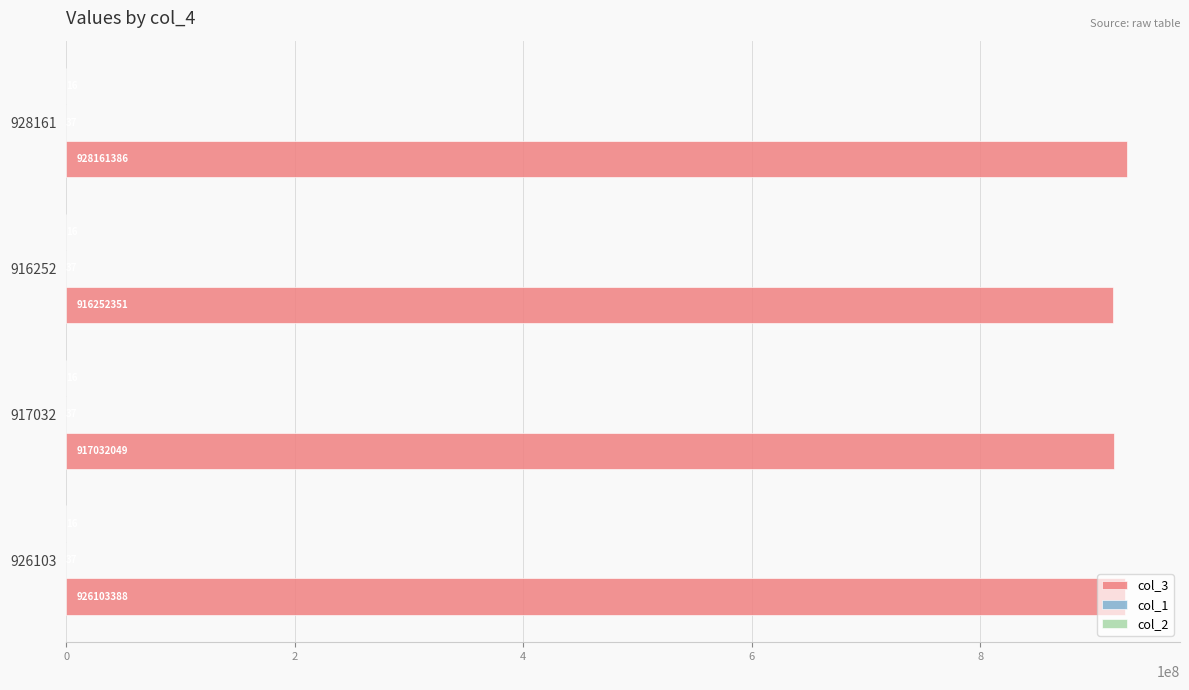

Is it true that col_3 equals 474943311 at 917032?

False